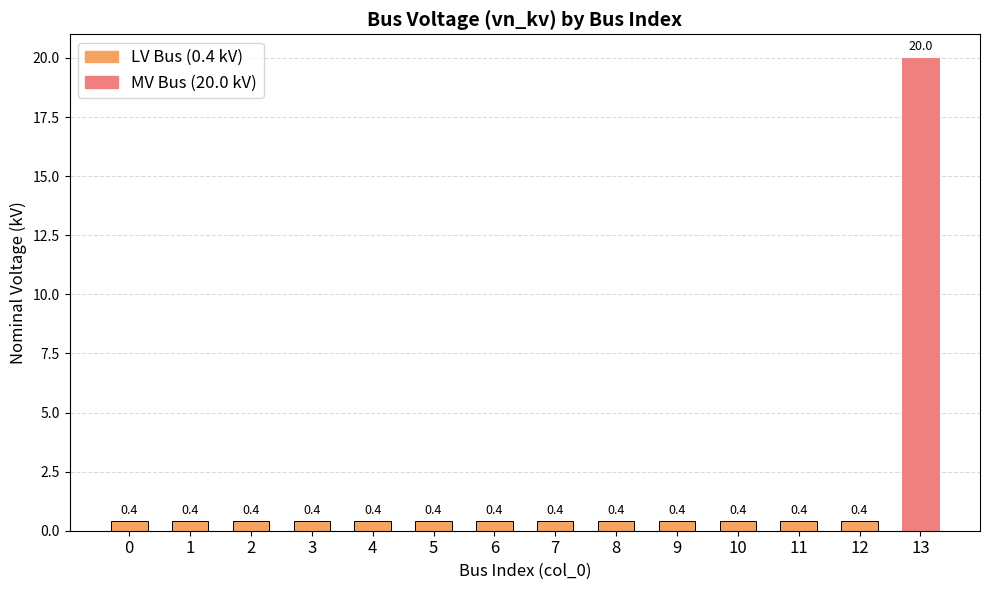

Are the bars horizontal?

No